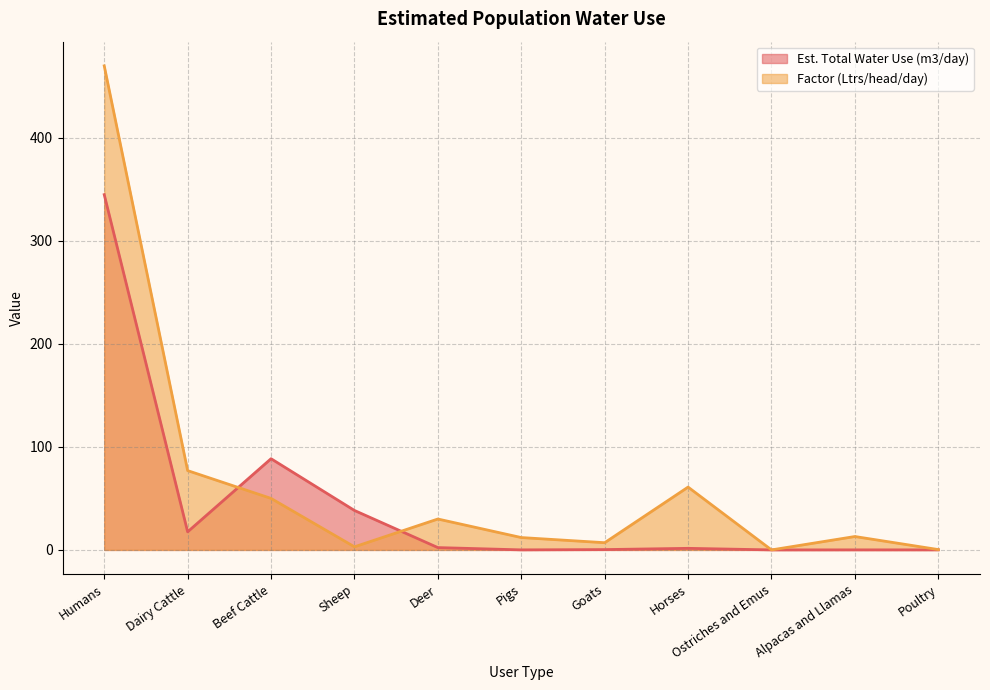

How many times do Est. Total Water Use (m3/day) and Factor (Ltrs/head/day) cross each other?

2